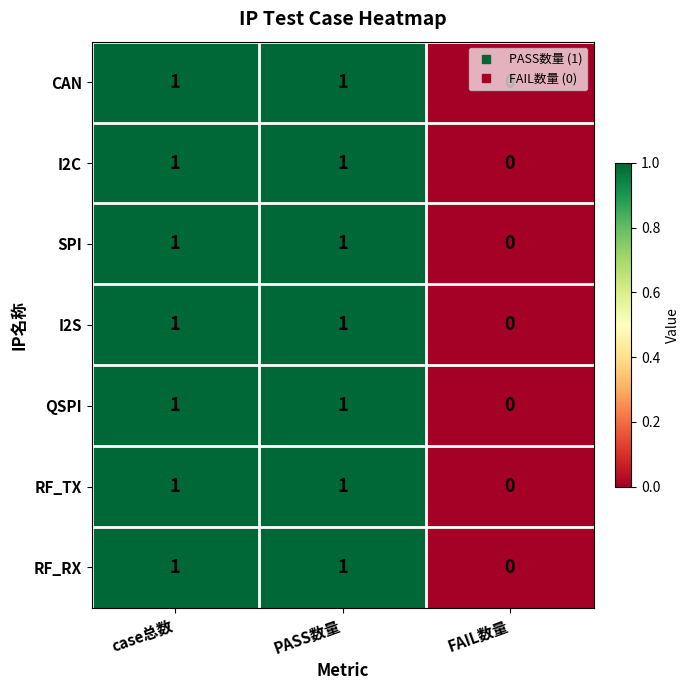

Which category has the lowest value in the I2S series?

FAIL数量